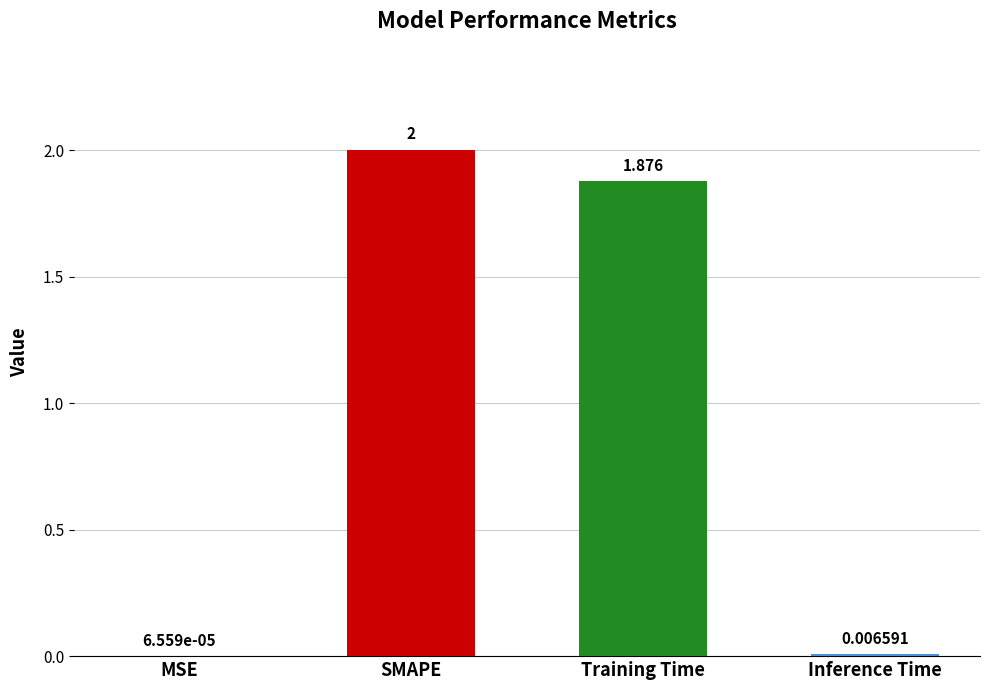

Which label corresponds to the largest value in the chart?

SMAPE